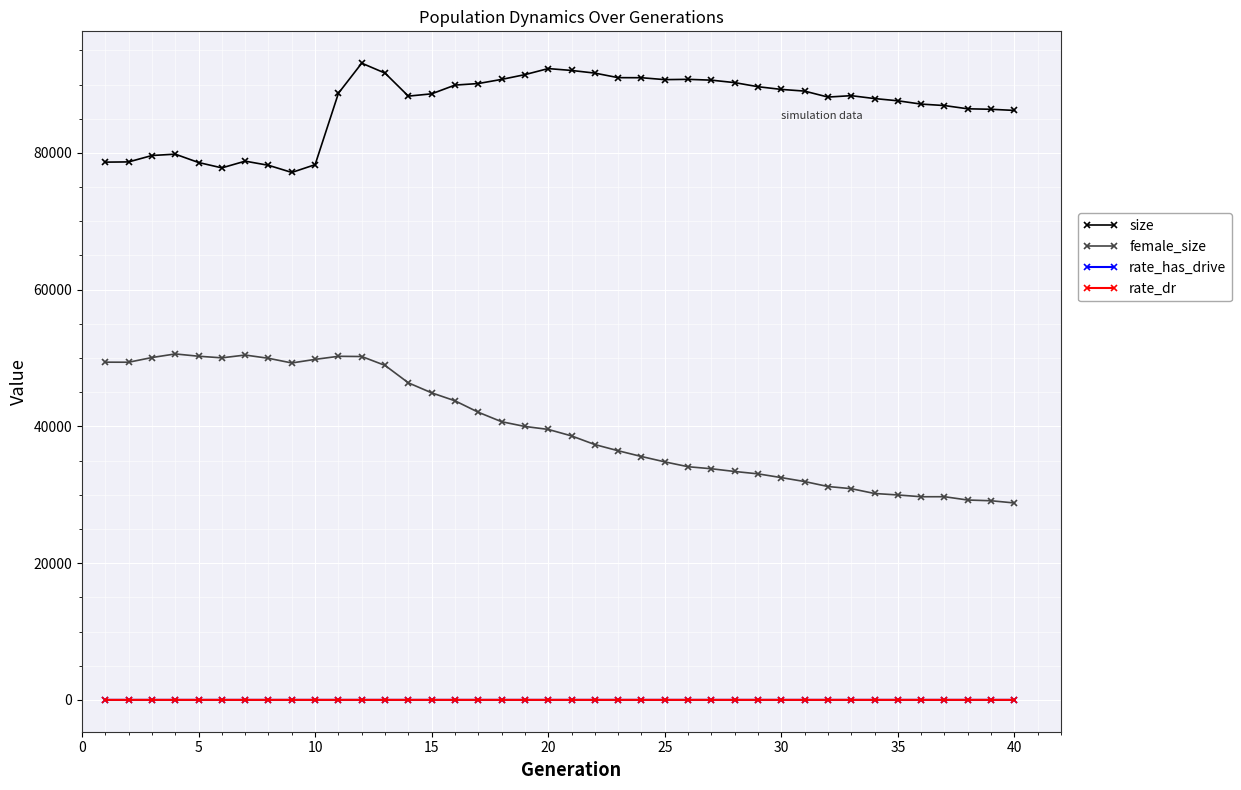

What is the average value of the rate_dr series?

0.2